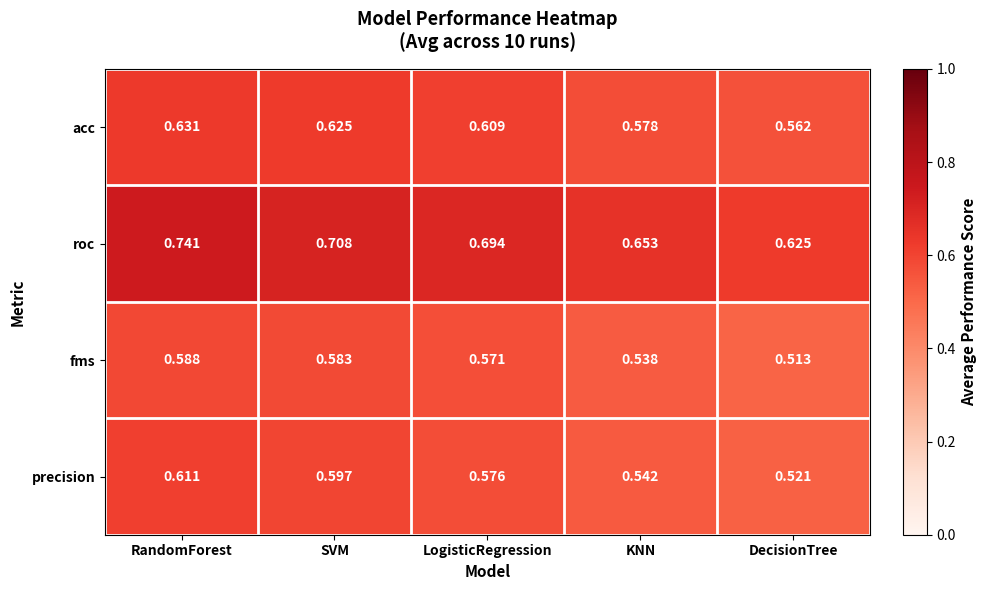

Which label corresponds to the smallest value in the chart?

DecisionTree